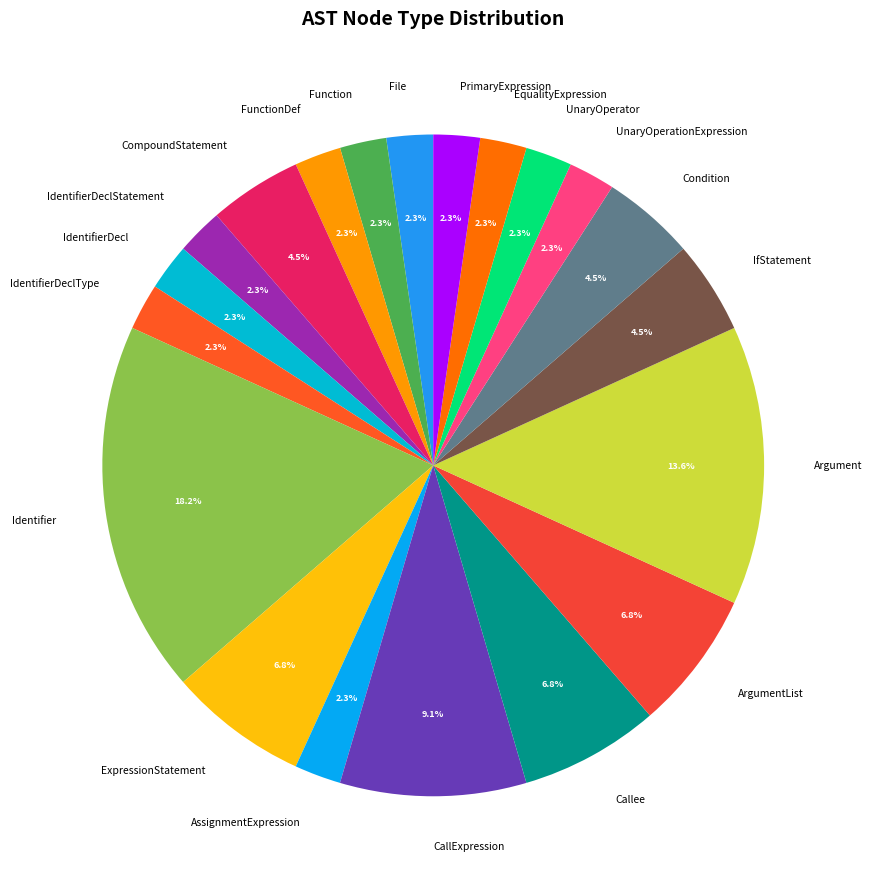

Which has a higher value, ExpressionStatement or IdentifierDeclType?

ExpressionStatement